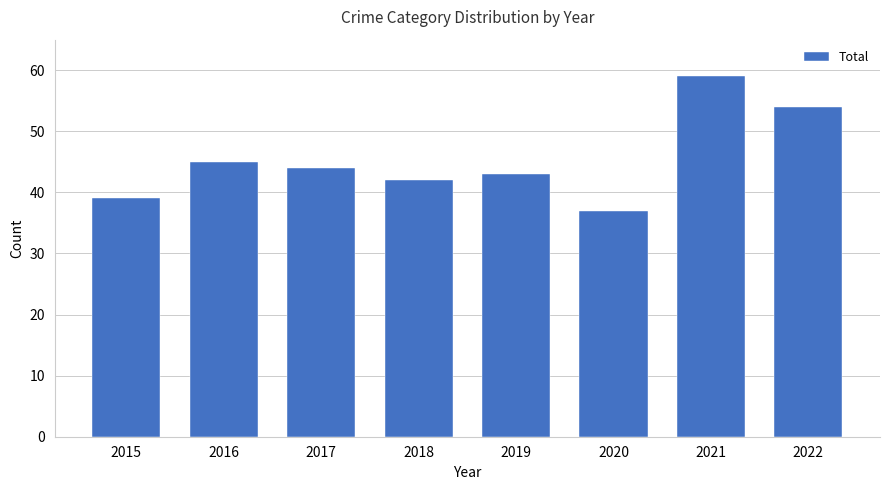

What is the greatest value displayed?

59